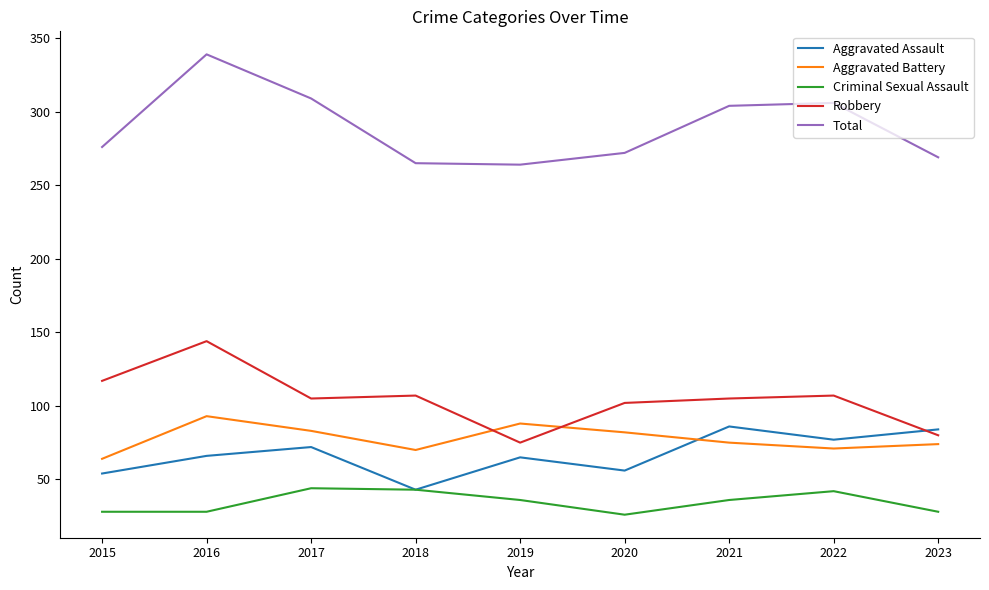

At which label is Total closest to 301?

2021